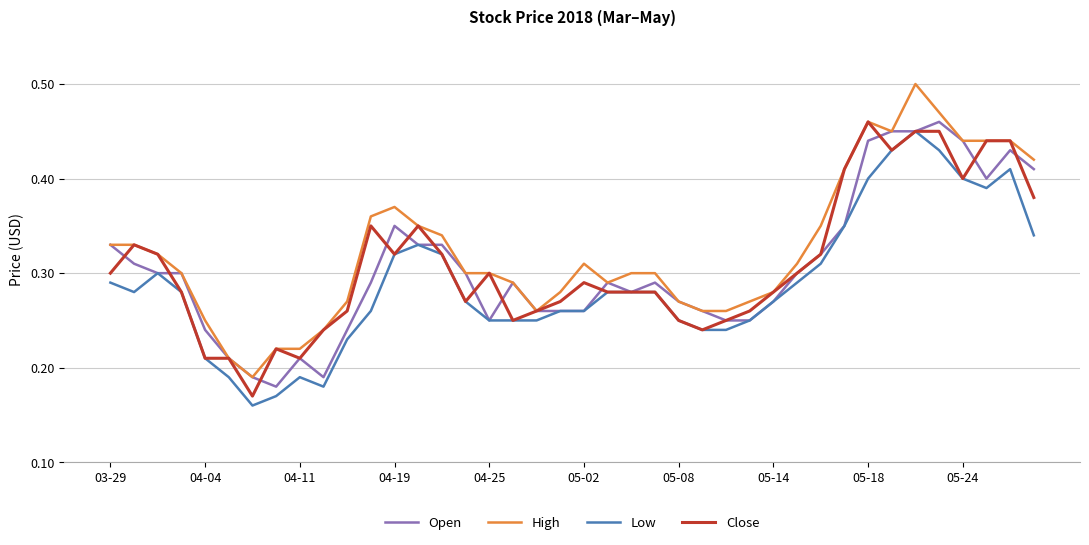

Which series has the widest spread of values?

High